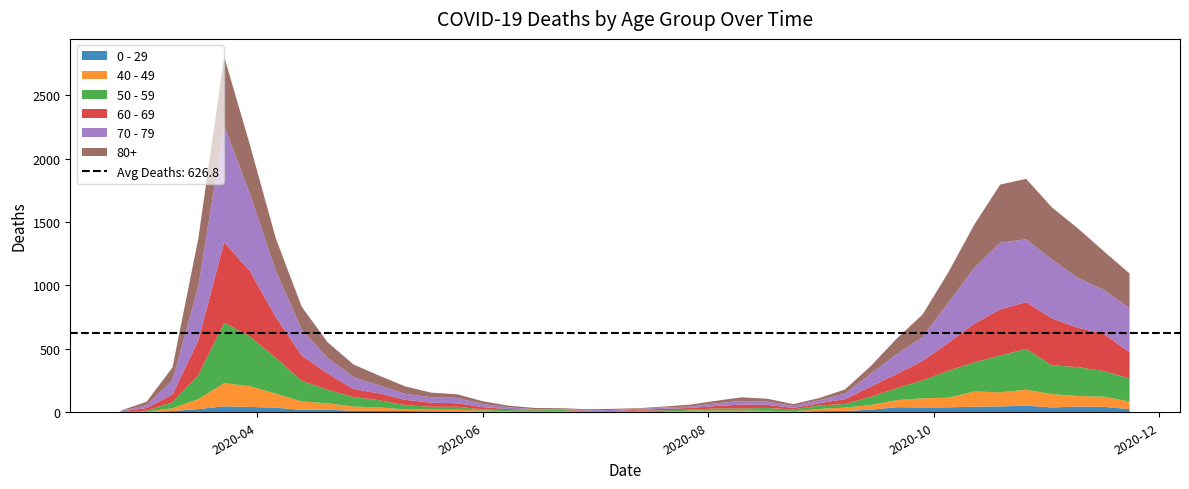

Reading right to left, what are all the values shown in this chart?

0 - 29: 2020-11-23=25	2020-11-16=43	2020-11-09=45	2020-11-02=38	2020-10-26=52	2020-10-19=46	2020-10-12=44	2020-10-05=39	2020-09-28=38	2020-09-21=40	2020-09-14=20	2020-09-07=11	2020-08-31=9	2020-08-24=5	2020-08-17=2	2020-08-10=6	2020-08-03=6	2020-07-27=3	2020-07-20=1	2020-07-13=2	2020-07-06=1	2020-06-29=2	2020-06-22=5	2020-06-15=6	2020-06-08=4	2020-06-01=2	2020-05-25=6	2020-05-18=8	2020-05-11=10	2020-05-04=11	2020-04-27=12	2020-04-20=20	2020-04-13=19	2020-04-06=36	2020-03-30=42	2020-03-23=47	2020-03-16=25	2020-03-09=10	2020-03-02=0	2020-02-24=1
40 - 49: 2020-11-23=60	2020-11-16=80	2020-11-09=83	2020-11-02=105	2020-10-26=126	2020-10-19=111	2020-10-12=120	2020-10-05=76	2020-09-28=72	2020-09-21=55	2020-09-14=38	2020-09-07=26	2020-08-31=17	2020-08-24=2	2020-08-17=10	2020-08-10=8	2020-08-03=8	2020-07-27=10	2020-07-20=2	2020-07-13=4	2020-07-06=1	2020-06-29=1	2020-06-22=5	2020-06-15=2	2020-06-08=3	2020-06-01=12	2020-05-25=14	2020-05-18=12	2020-05-11=13	2020-05-04=27	2020-04-27=33	2020-04-20=51	2020-04-13=66	2020-04-06=111	2020-03-30=163	2020-03-23=183	2020-03-16=79	2020-03-09=21	2020-03-02=5	2020-02-24=0
50 - 59: 2020-11-23=182	2020-11-16=202	2020-11-09=228	2020-11-02=227	2020-10-26=322	2020-10-19=290	2020-10-12=230	2020-10-05=212	2020-09-28=142	2020-09-21=95	2020-09-14=64	2020-09-07=28	2020-08-31=28	2020-08-24=15	2020-08-17=22	2020-08-10=16	2020-08-03=16	2020-07-27=8	2020-07-20=12	2020-07-13=6	2020-07-06=5	2020-06-29=3	2020-06-22=9	2020-06-15=8	2020-06-08=10	2020-06-01=9	2020-05-25=23	2020-05-18=23	2020-05-11=33	2020-05-04=57	2020-04-27=75	2020-04-20=106	2020-04-13=163	2020-04-06=281	2020-03-30=392	2020-03-23=475	2020-03-16=190	2020-03-09=48	2020-03-02=7	2020-02-24=3
60 - 69: 2020-11-23=206	2020-11-16=294	2020-11-09=310	2020-11-02=370	2020-10-26=368	2020-10-19=364	2020-10-12=305	2020-10-05=221	2020-09-28=152	2020-09-21=112	2020-09-14=80	2020-09-07=39	2020-08-31=17	2020-08-24=12	2020-08-17=25	2020-08-10=31	2020-08-03=19	2020-07-27=13	2020-07-20=12	2020-07-13=8	2020-07-06=3	2020-06-29=6	2020-06-22=3	2020-06-15=3	2020-06-08=8	2020-06-01=18	2020-05-25=28	2020-05-18=33	2020-05-11=42	2020-05-04=54	2020-04-27=63	2020-04-20=128	2020-04-13=199	2020-04-06=320	2020-03-30=514	2020-03-23=634	2020-03-16=272	2020-03-09=61	2020-03-02=22	2020-02-24=2
70 - 79: 2020-11-23=348	2020-11-16=346	2020-11-09=394	2020-11-02=464	2020-10-26=495	2020-10-19=526	2020-10-12=439	2020-10-05=318	2020-09-28=191	2020-09-21=157	2020-09-14=102	2020-09-07=43	2020-08-31=24	2020-08-24=16	2020-08-17=25	2020-08-10=29	2020-08-03=21	2020-07-27=11	2020-07-20=11	2020-07-13=7	2020-07-06=8	2020-06-29=5	2020-06-22=5	2020-06-15=6	2020-06-08=14	2020-06-01=24	2020-05-25=43	2020-05-18=43	2020-05-11=47	2020-05-04=63	2020-04-27=94	2020-04-20=123	2020-04-13=206	2020-04-06=365	2020-03-30=608	2020-03-23=920	2020-03-16=427	2020-03-09=113	2020-03-02=22	2020-02-24=4
80+: 2020-11-23=273	2020-11-16=305	2020-11-09=390	2020-11-02=411	2020-10-26=477	2020-10-19=458	2020-10-12=342	2020-10-05=239	2020-09-28=176	2020-09-21=122	2020-09-14=61	2020-09-07=33	2020-08-31=17	2020-08-24=14	2020-08-17=23	2020-08-10=28	2020-08-03=20	2020-07-27=15	2020-07-20=7	2020-07-13=5	2020-07-06=9	2020-06-29=7	2020-06-22=6	2020-06-15=9	2020-06-08=13	2020-06-01=22	2020-05-25=28	2020-05-18=36	2020-05-11=59	2020-05-04=76	2020-04-27=100	2020-04-20=123	2020-04-13=178	2020-04-06=255	2020-03-30=385	2020-03-23=544	2020-03-16=377	2020-03-09=100	2020-03-02=27	2020-02-24=3